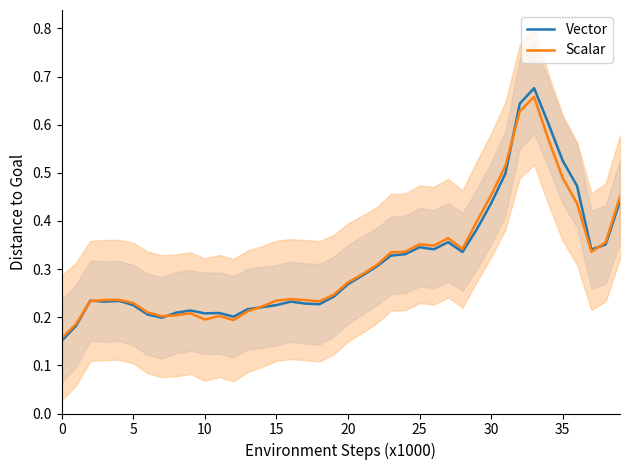

The Scalar series shows 0.4 at 15. True or false?

False